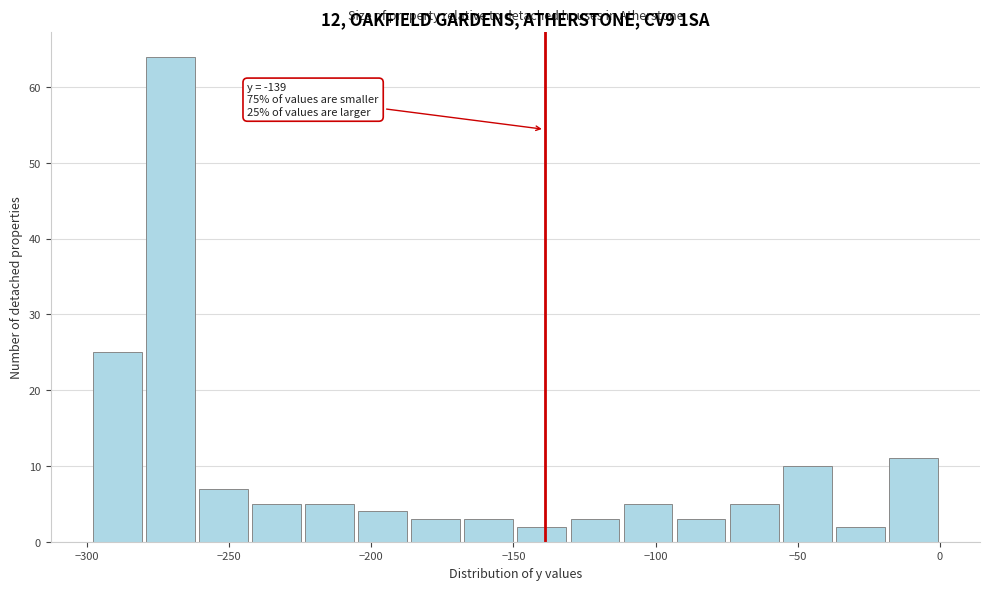

Read against the x-axis, roughly where is the centre of the tallest bar?

-270